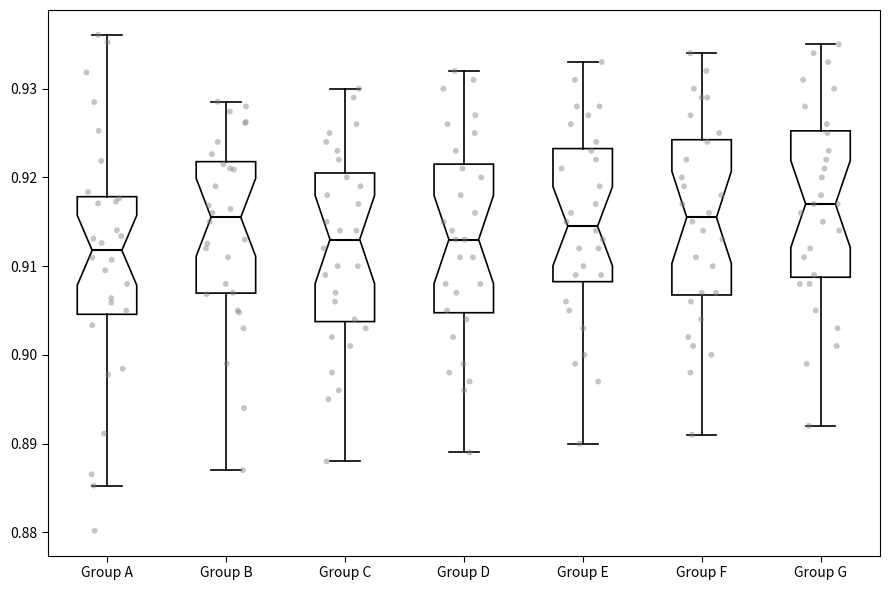

Which box's median line is the highest?

Group G